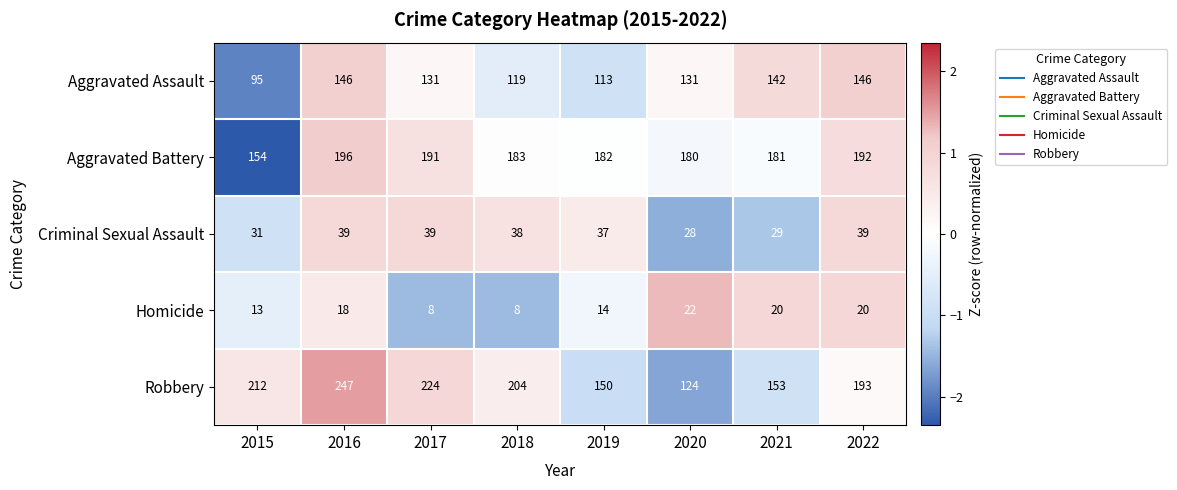

List the series in order of their peak value, highest first.

Robbery, Aggravated Battery, Aggravated Assault, Criminal Sexual Assault, Homicide